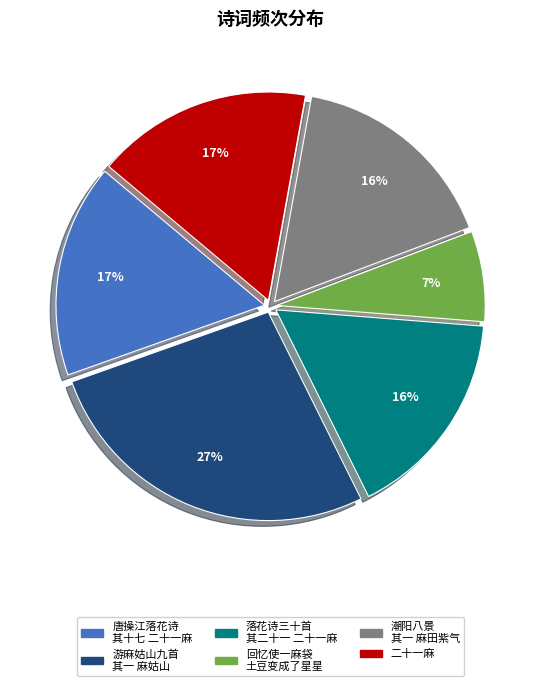

Is there a majority slice in this chart?

No